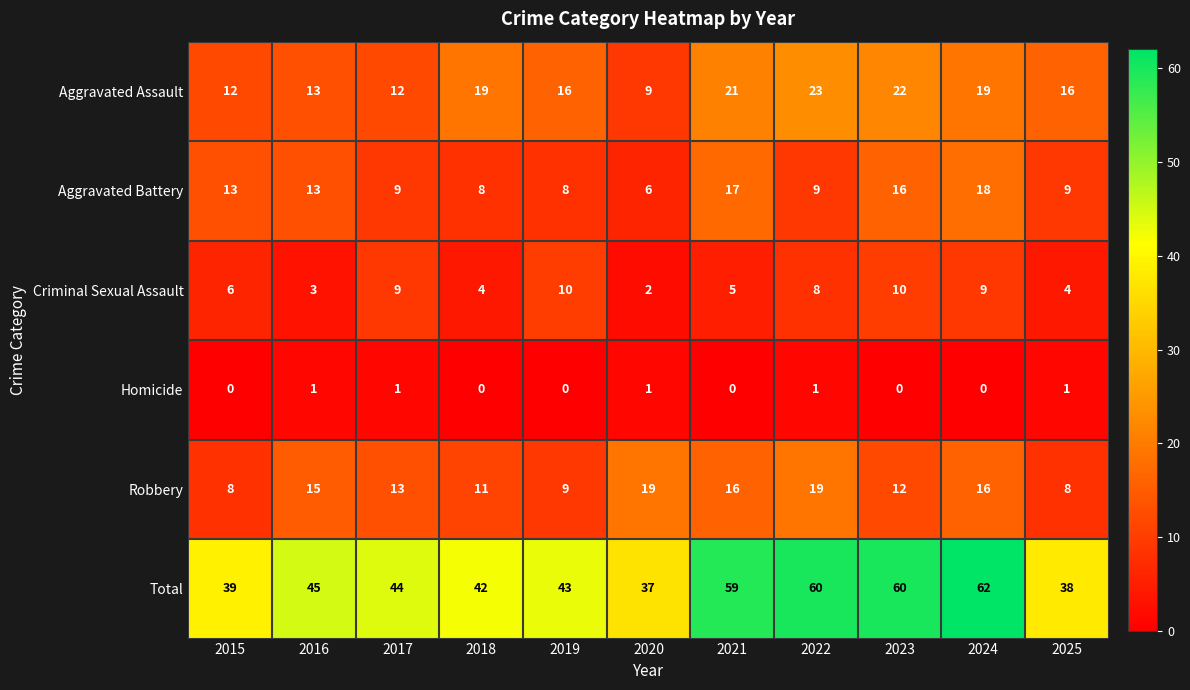

At which category is the sum across all series the highest?

2024